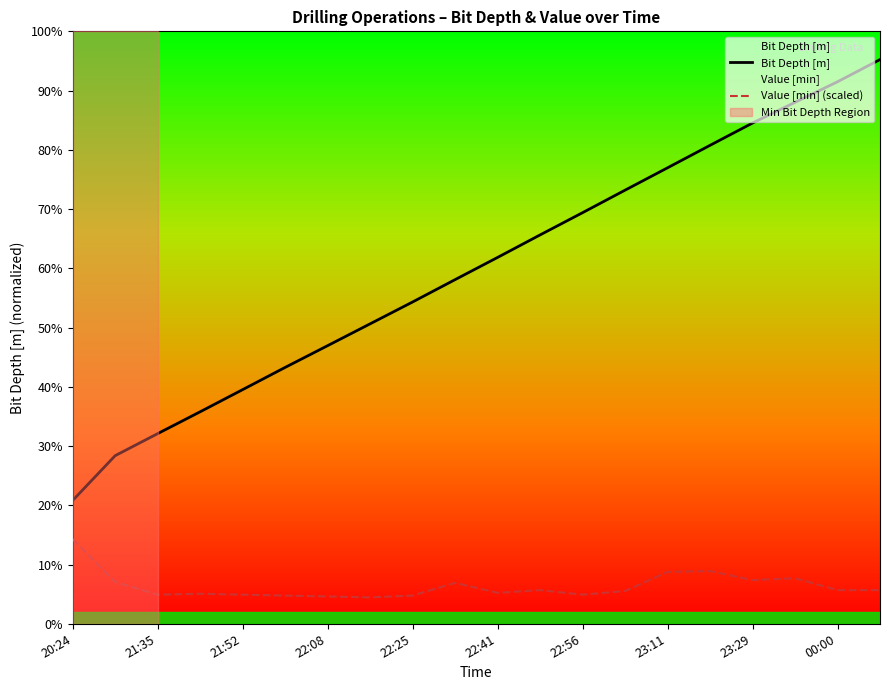

Is it true that Bit Depth [m] equals 161.7 at 22:08?

True